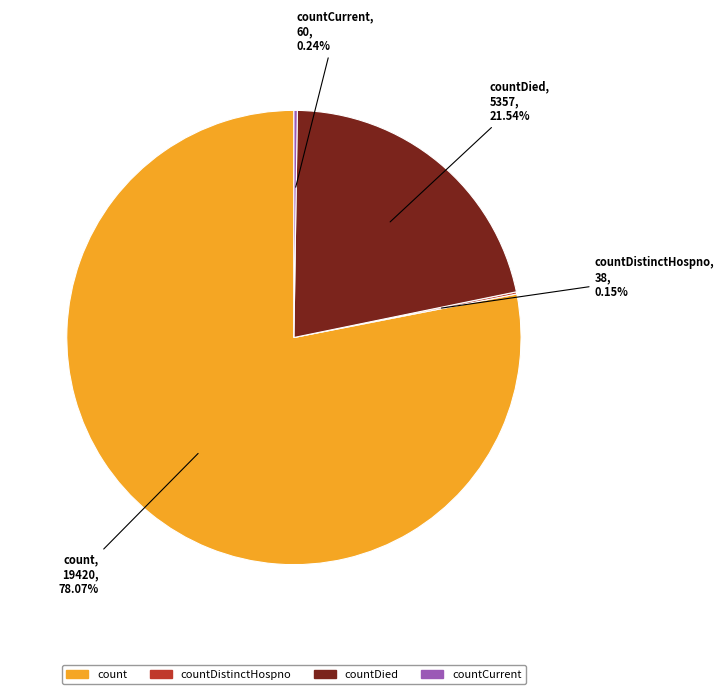

Which slice is the largest?

count